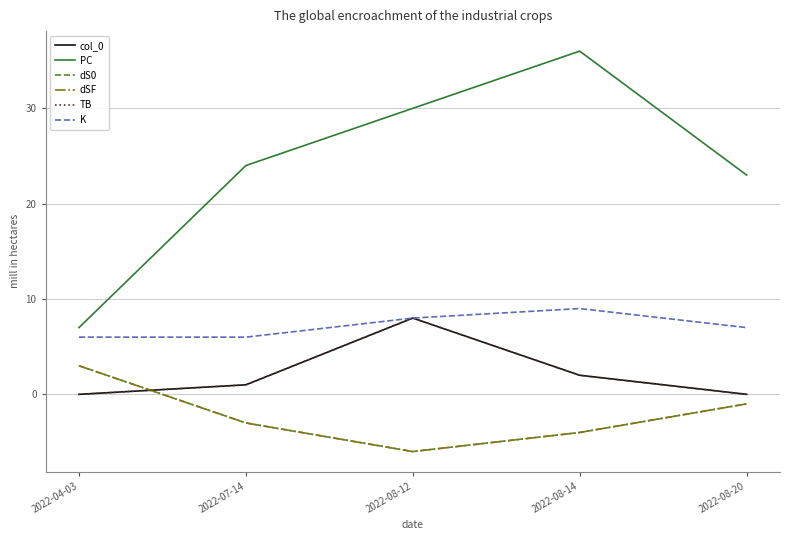

Is this an area chart (filled region under the line)?

No